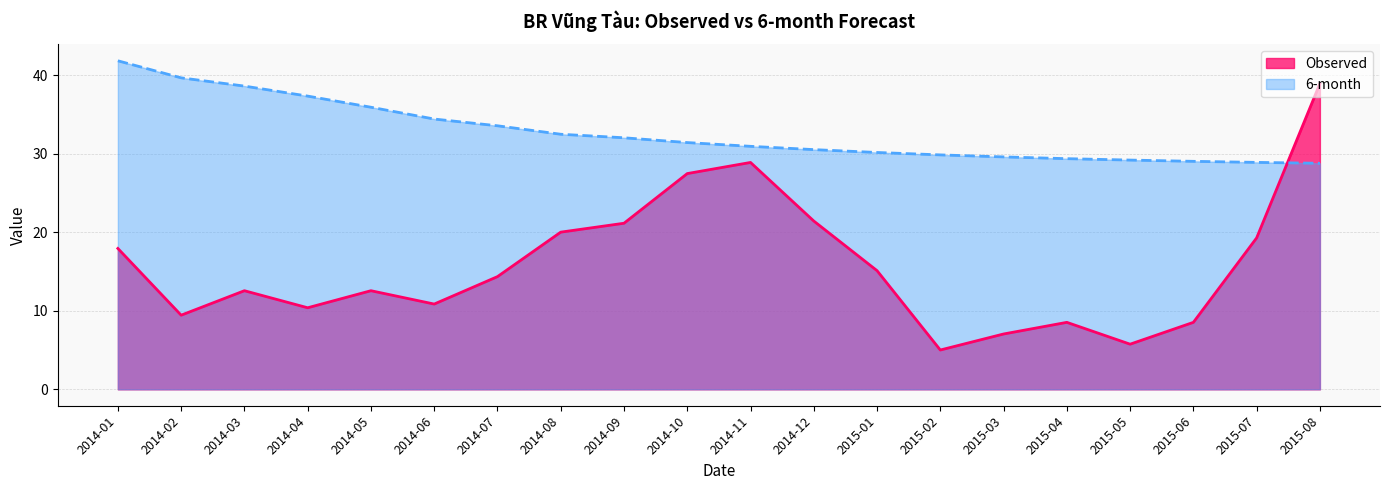

True or false: 6-month and Observed intersect in this chart.

True